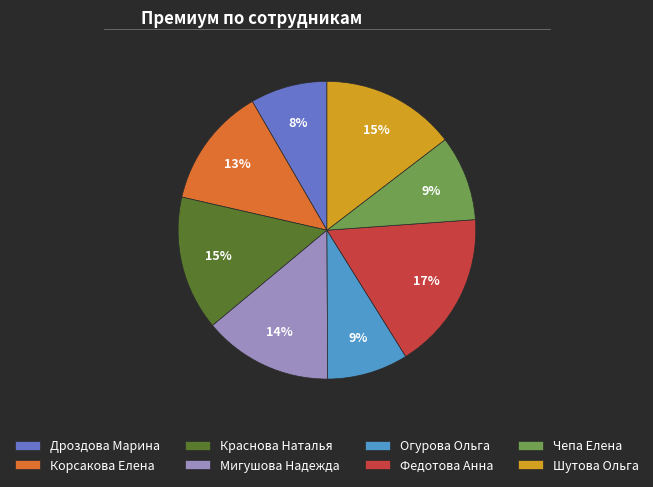

Does Краснова Наталья represent more than half of the total?

No